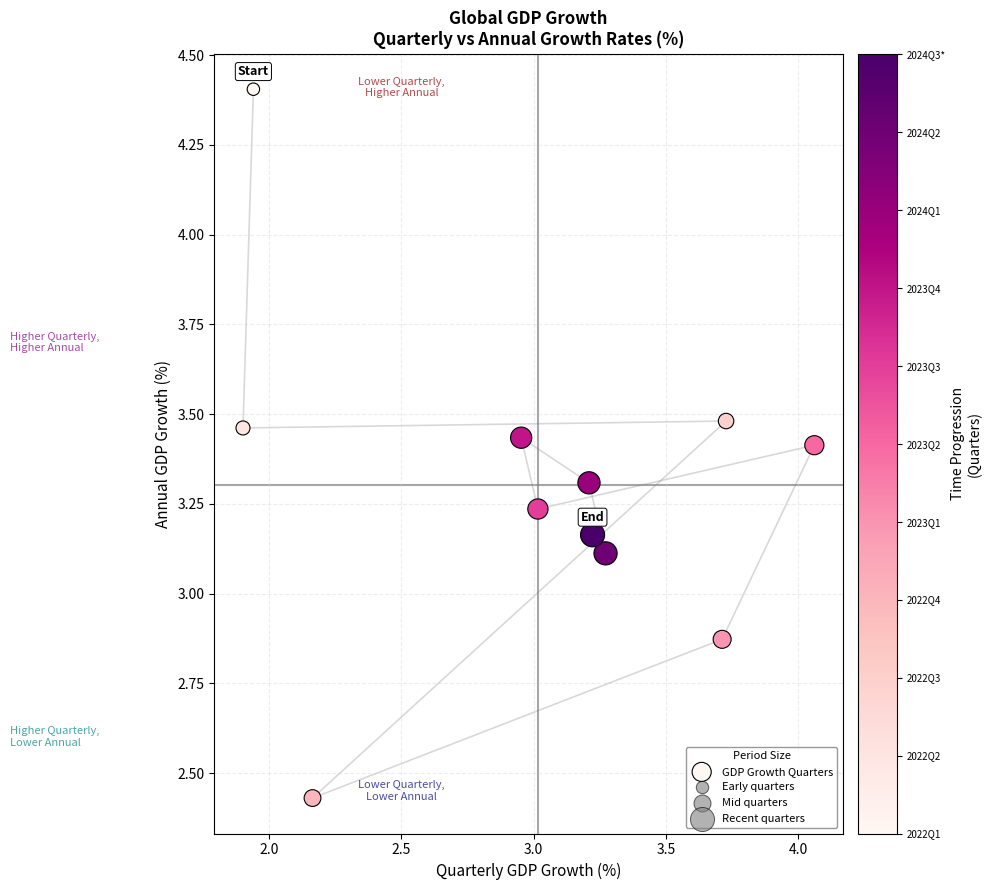

What is the range of Y values (max minus min)?

2.0